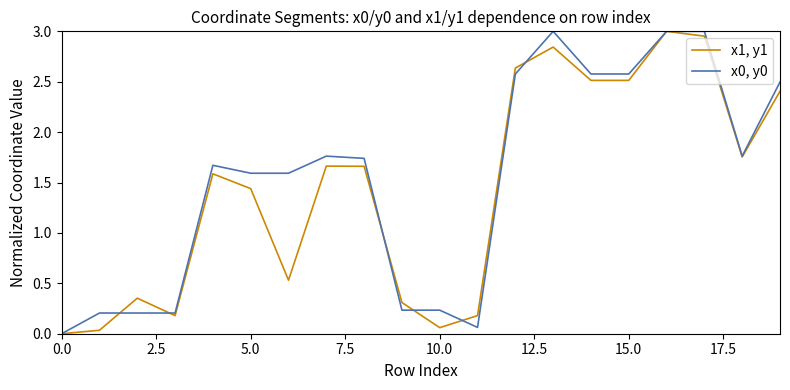

Is this an area chart (filled region under the line)?

No